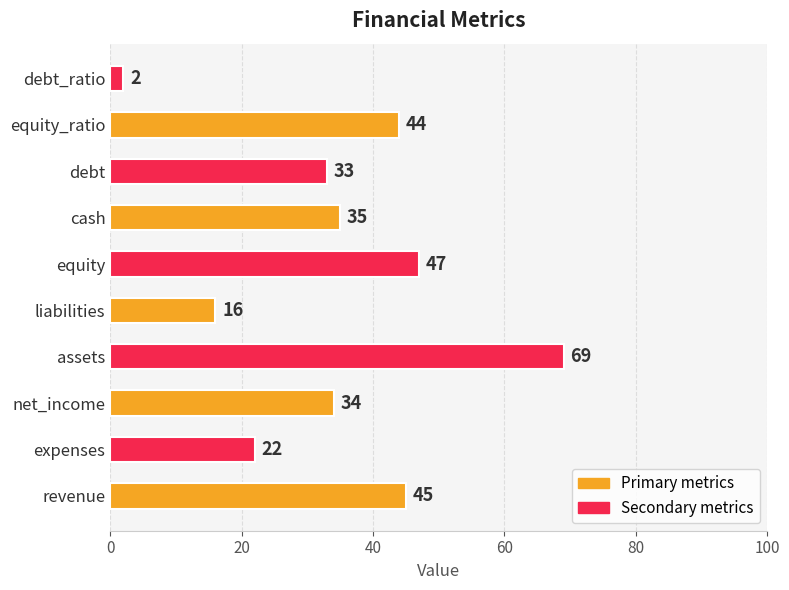

What is the difference between the maximum and minimum values?

67